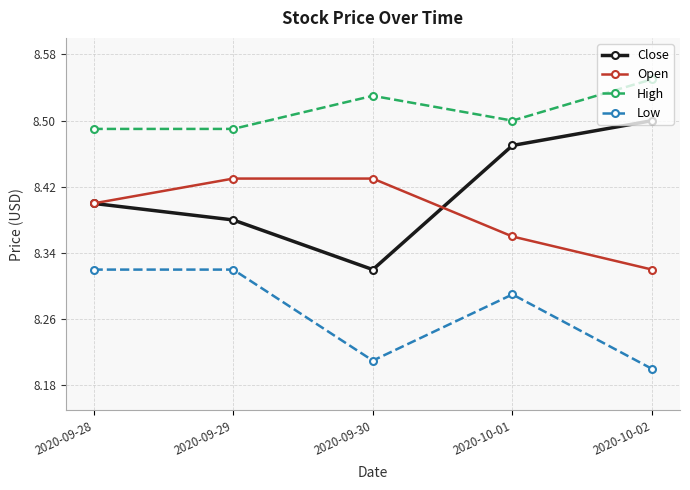

How many Open values are between 8 and 9?

5